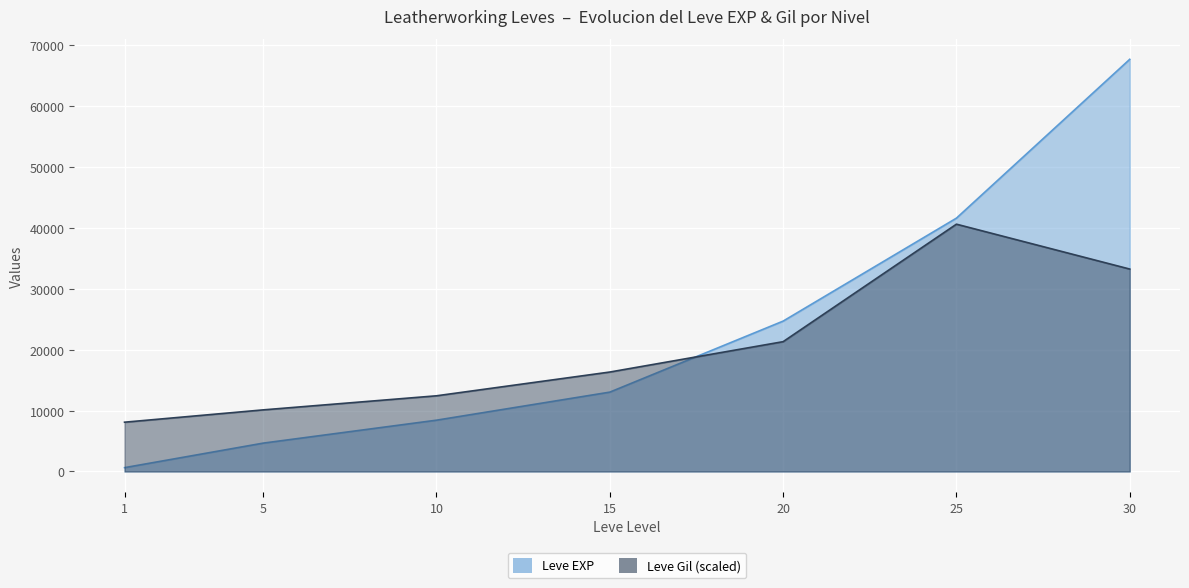

Reading right to left, transcribe all the data shown in this chart.

Leve EXP: 30=67730.0	25=41630.0	20=24710.0	15=13040.0	10=8430.0	5=4660.0	1=630.0
Leve Gil: 30=33262.4	25=40638.0	20=21331.3	15=16342.0	10=12437.3	5=10123.3	1=8098.7